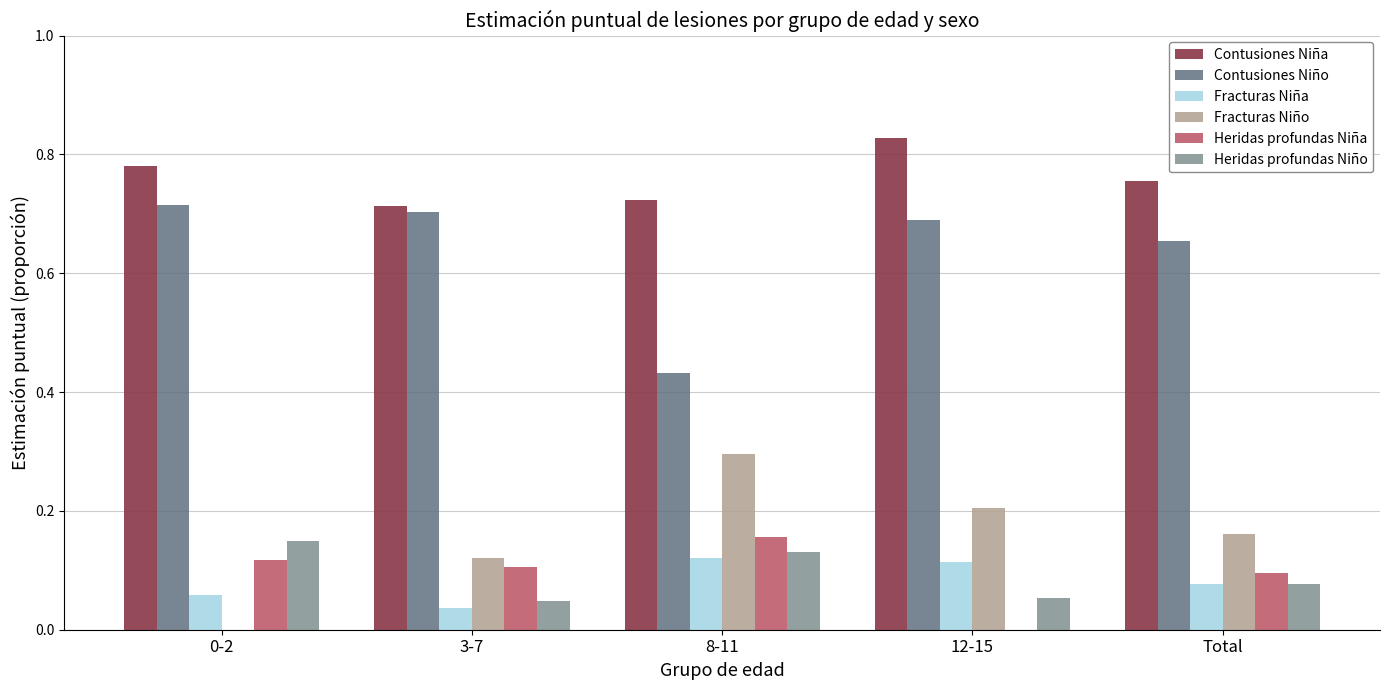

True or false: Contusiones Niño has a value of 0.7 at 0-2.

True